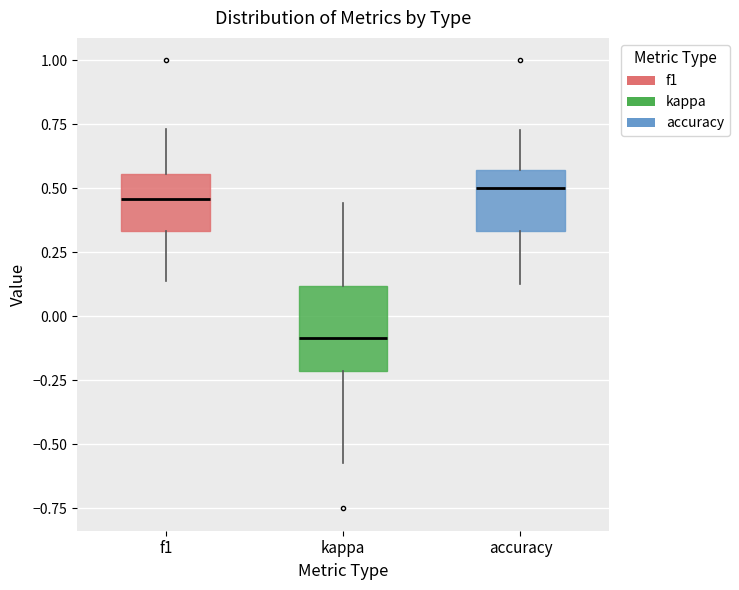

Where does the lower whisker of the box for accuracy end on the y-axis? The values are not printed on the chart, so give them approximately, as read against the axis.

0.15